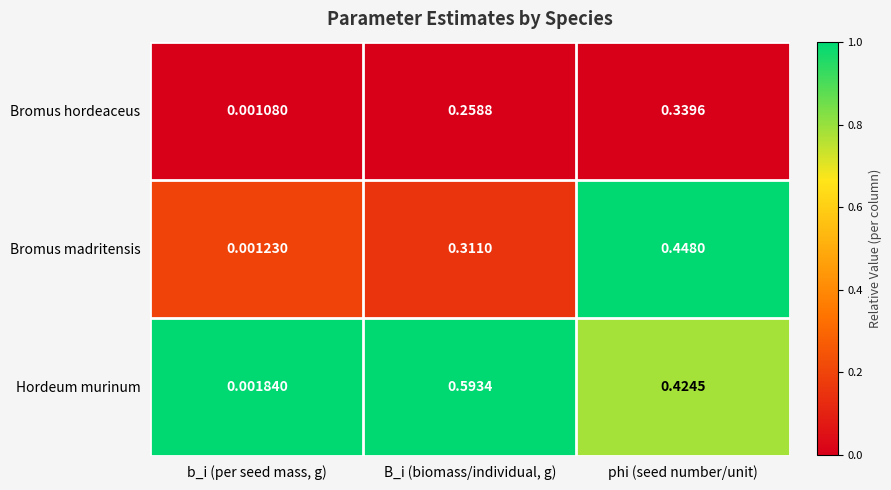

Between b_i (per seed mass, g) and phi (seed number/unit), which series saw the biggest shift?

Bromus madritensis